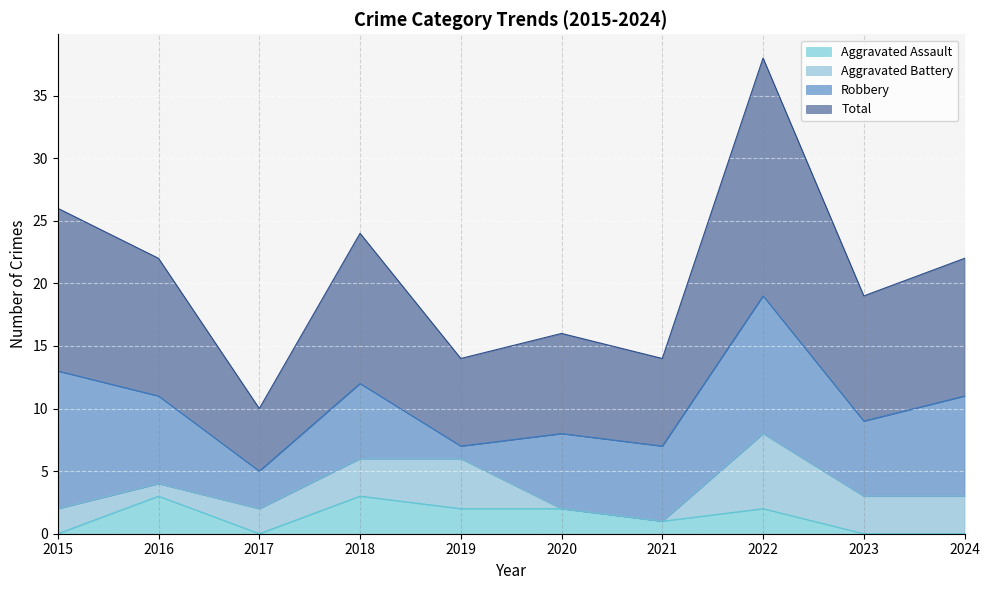

In Total, how many points are lower than both neighbors (excluding endpoints)?

4